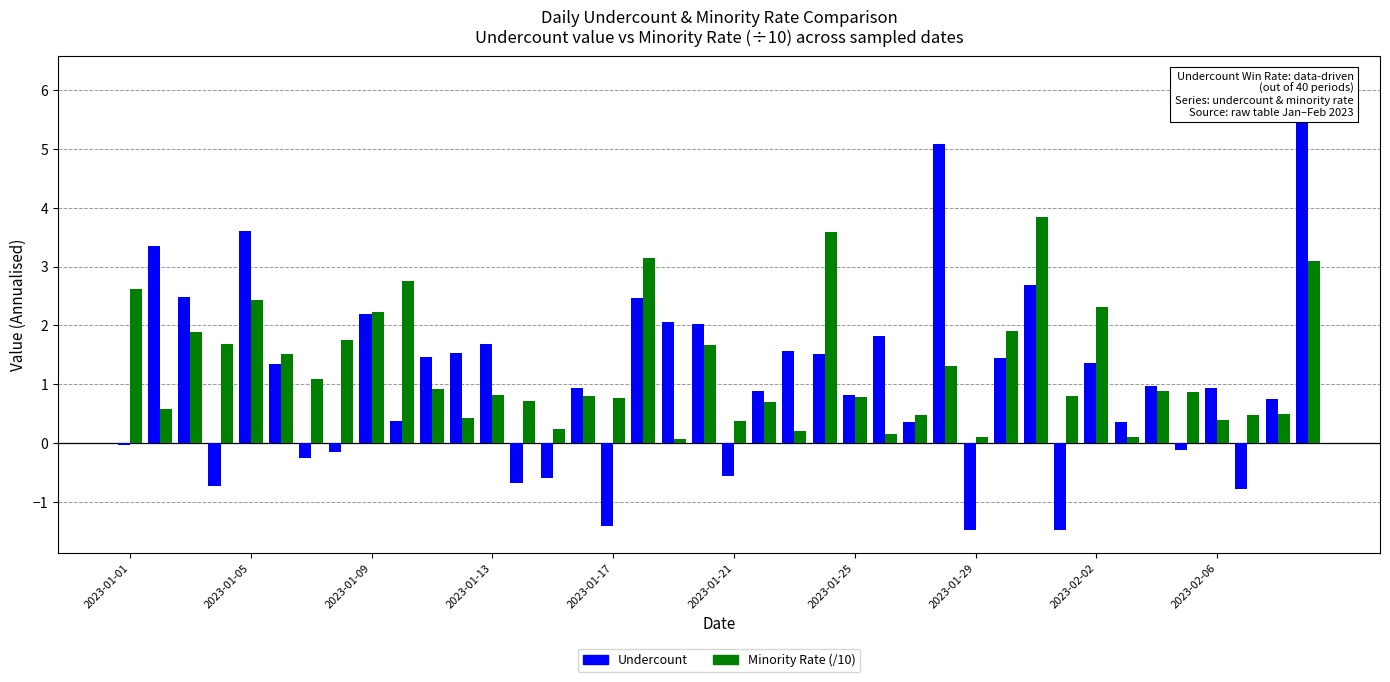

Rank the series by their maximum value, from highest to lowest.

Undercount, Minority Rate (/10)